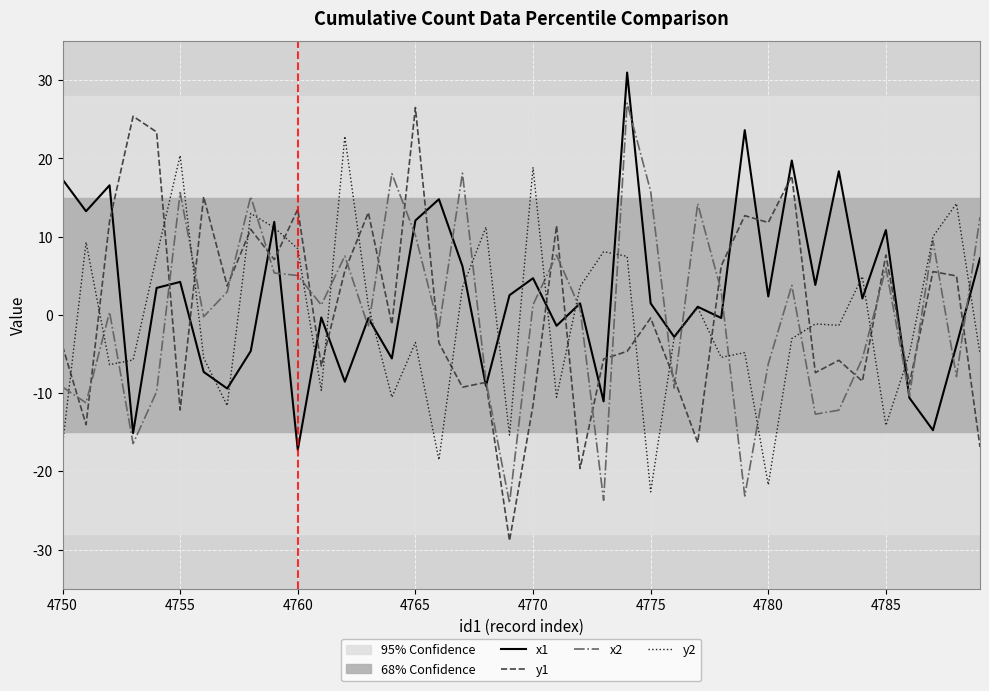

How many negative values does the x2 series have?

18